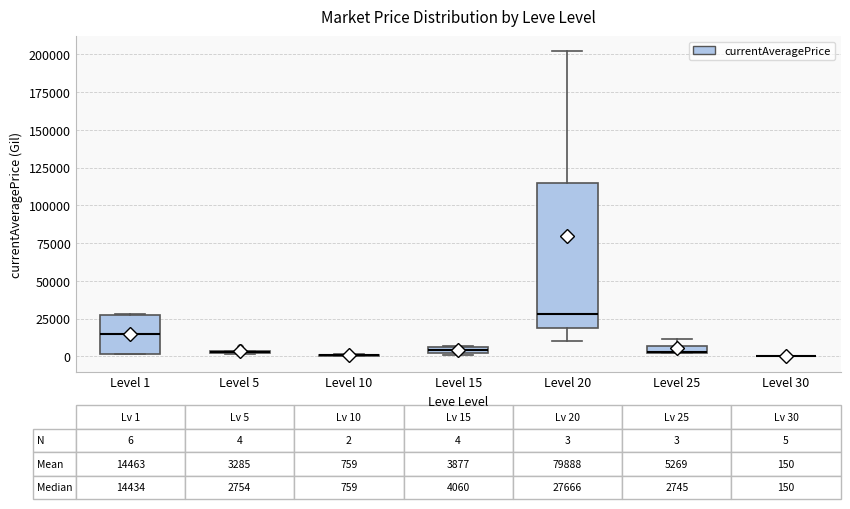

Which box is the tallest, from its lower edge to its upper edge?

Level 20